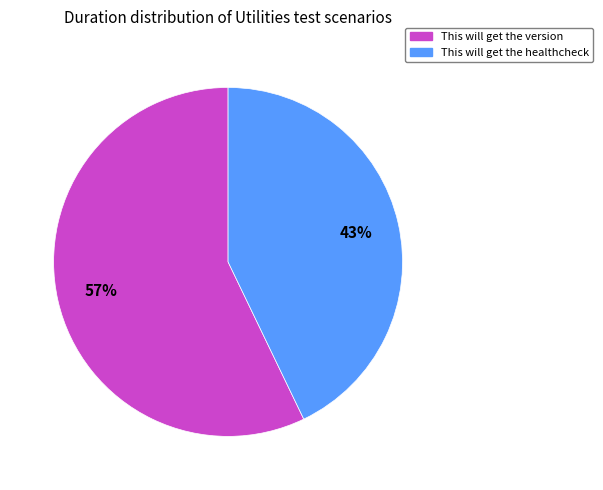

Between This will get the healthcheck and This will get the version, which is larger?

This will get the version